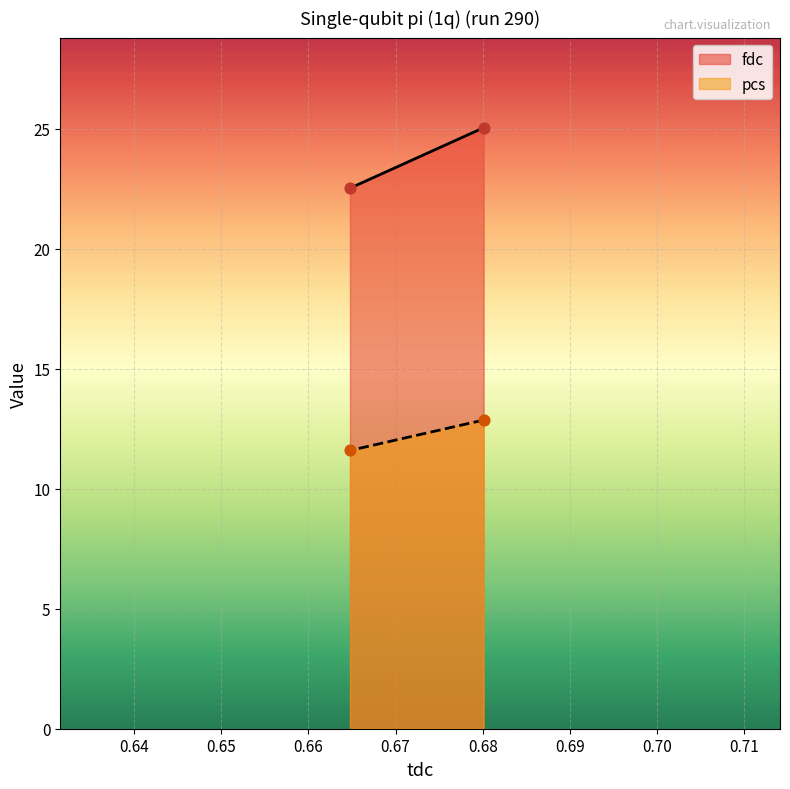

At which category is the sum across all series the highest?

0.680094